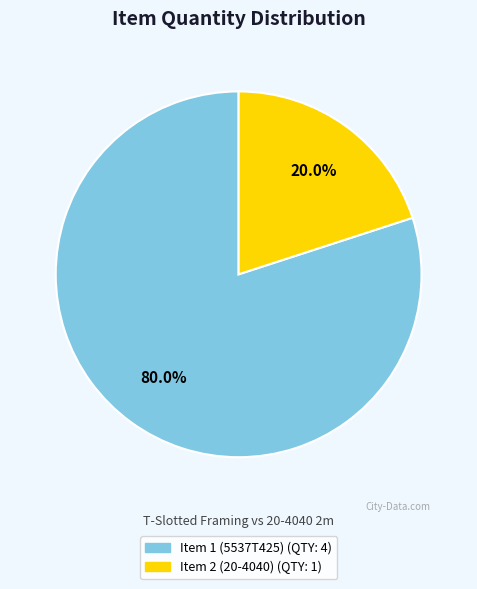

Which slice is the smallest?

Item 2 (20-4040)